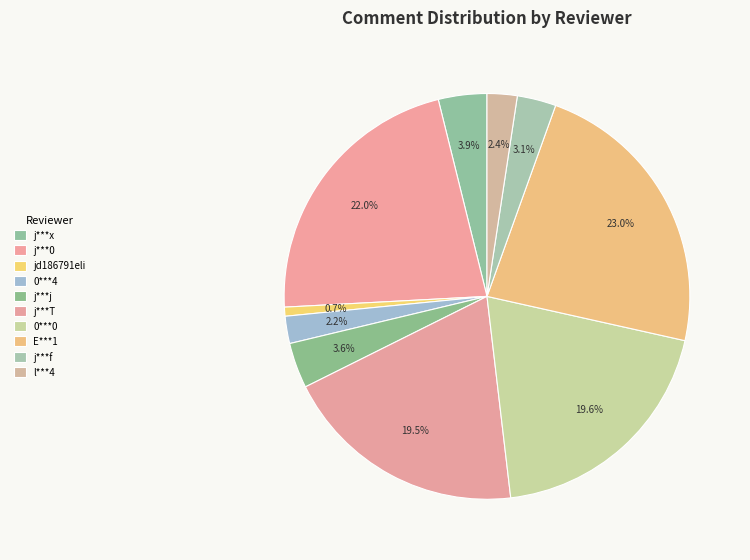

Count the number of slices in the pie.

10